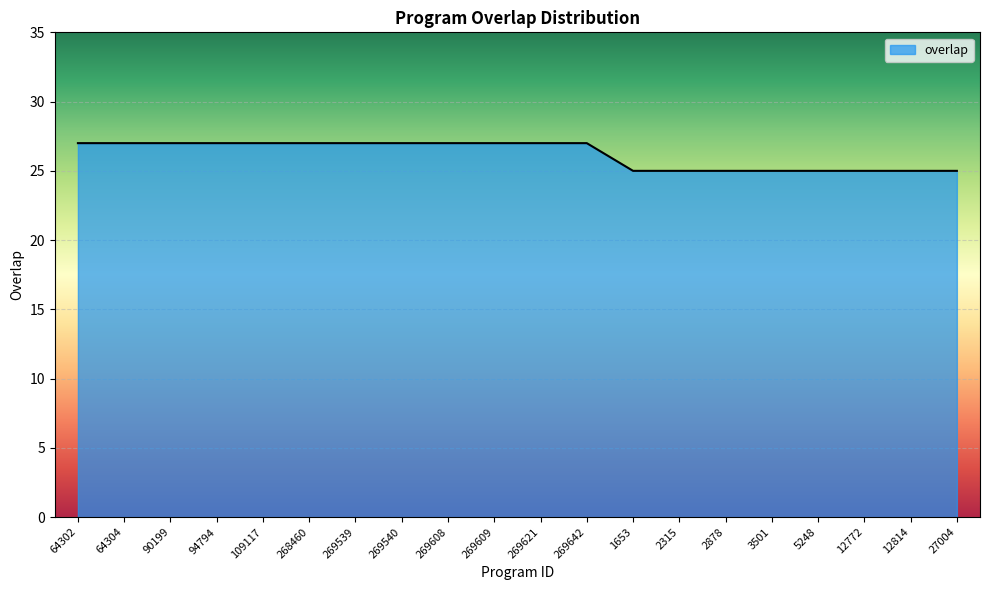

Reading left to right, extract all data points from this chart.

27	27	27	27	27	27	27	27	27	27	27	27	25	25	25	25	25	25	25	25